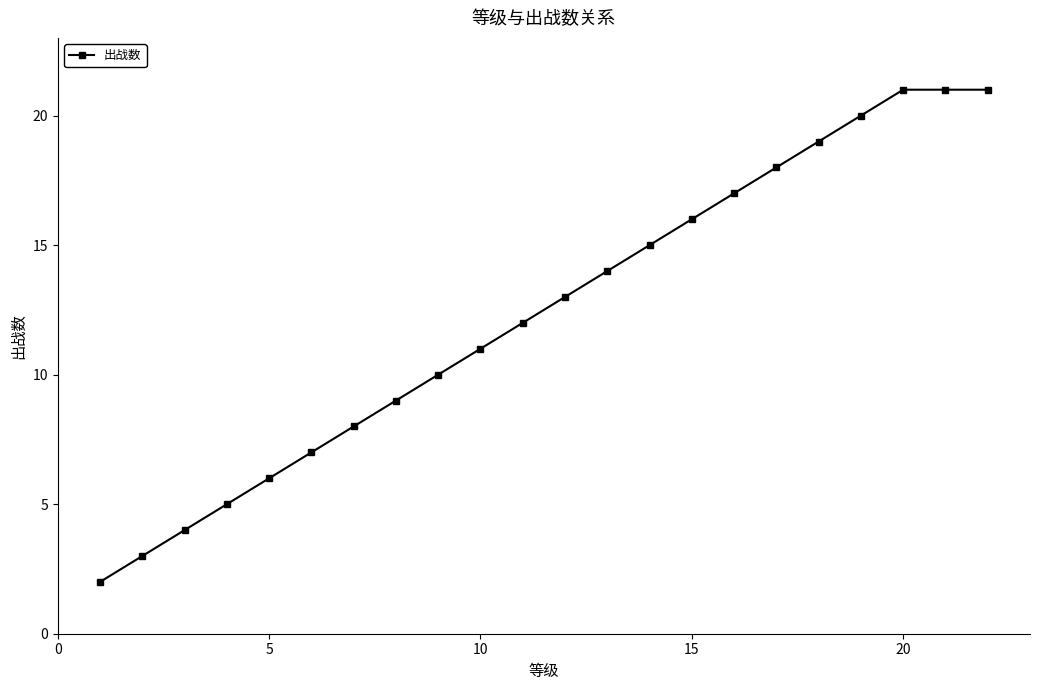

True or false: the data has more than 2 interior local peaks.

False